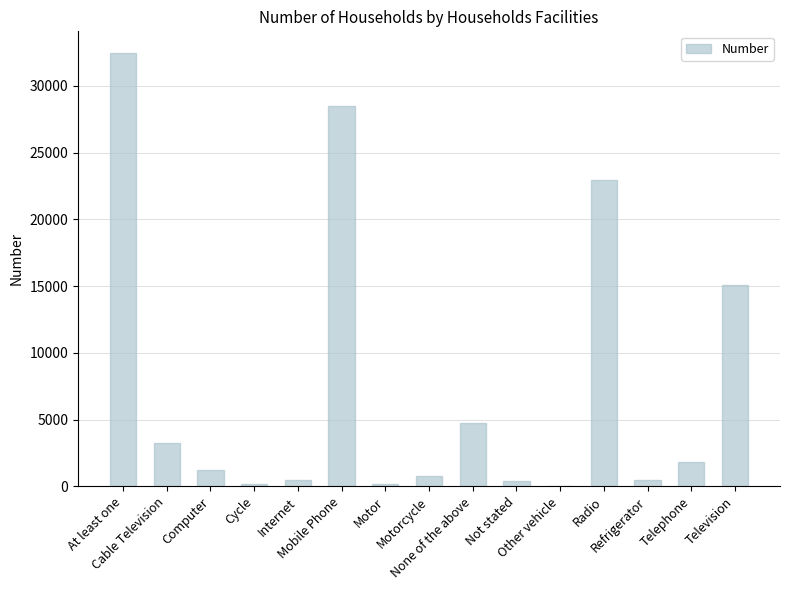

What is the sum of all values?

112734